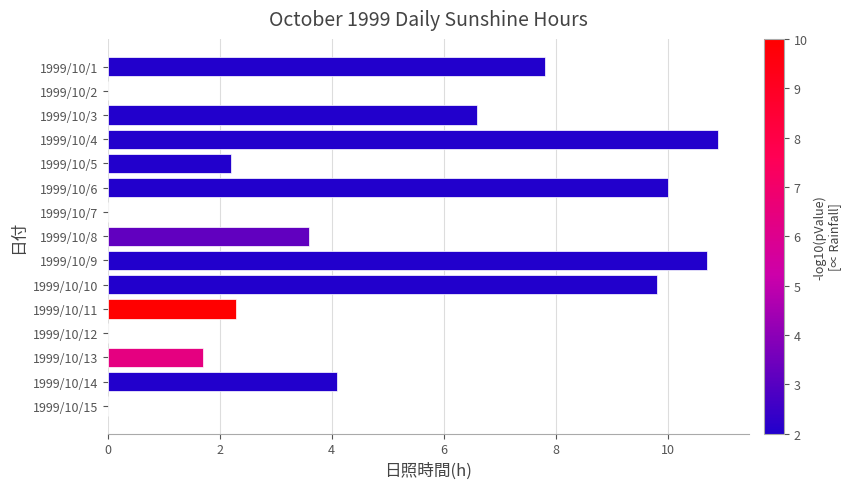

The chart shows a value of 3.6 at 1999/10/8. True or false?

True